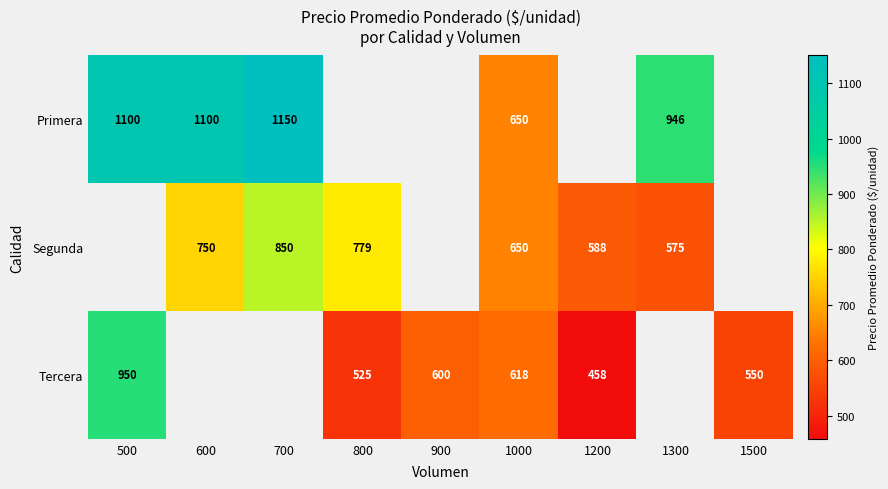

The value of Segunda at 1000 is 167. True or false?

False